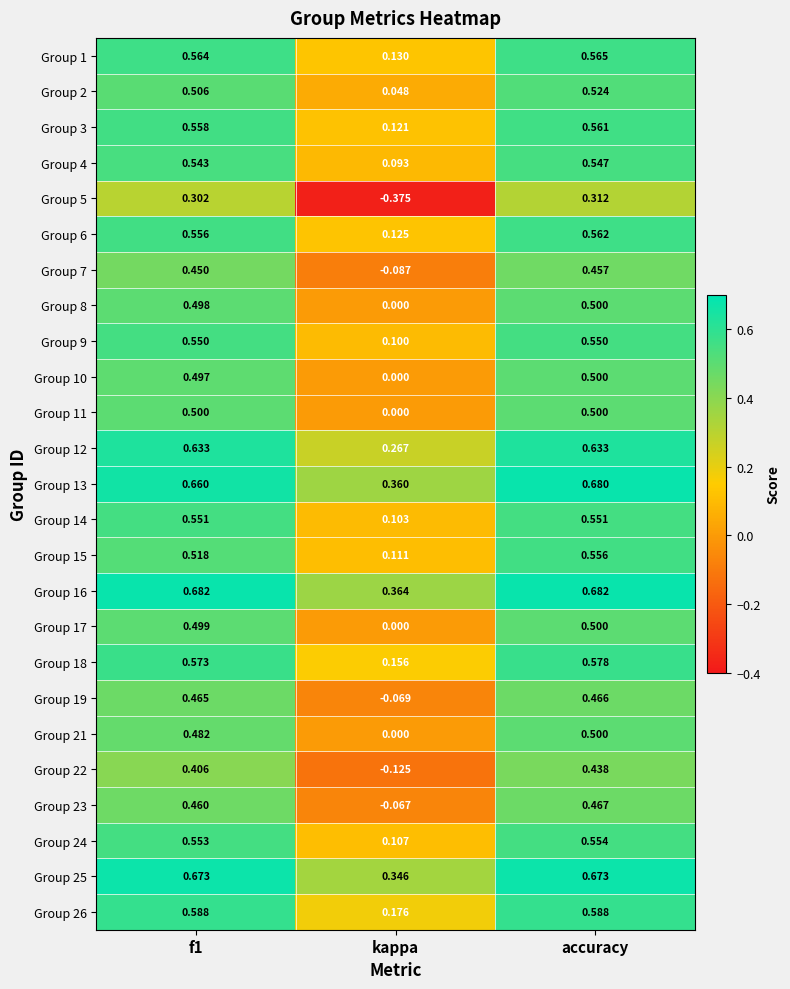

Which series has the largest total across all categories?

Group 16